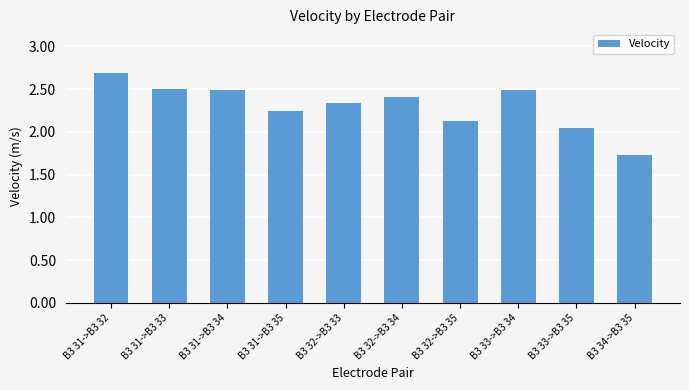

What is the maximum value shown in the chart?

2.7